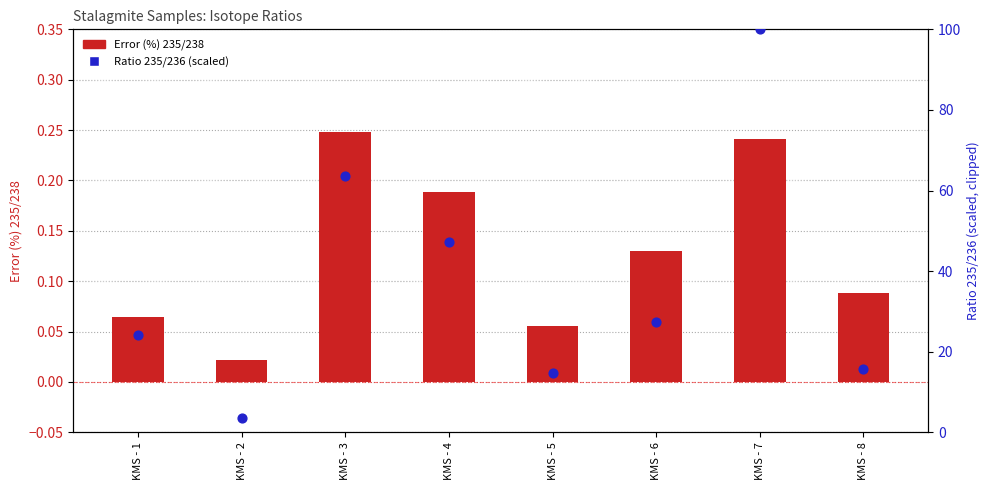

Is the value of Ratio 235/236 (scaled) at KMS - 5 greater than the value of Error (%) 235/238 at KMS - 6?

Yes